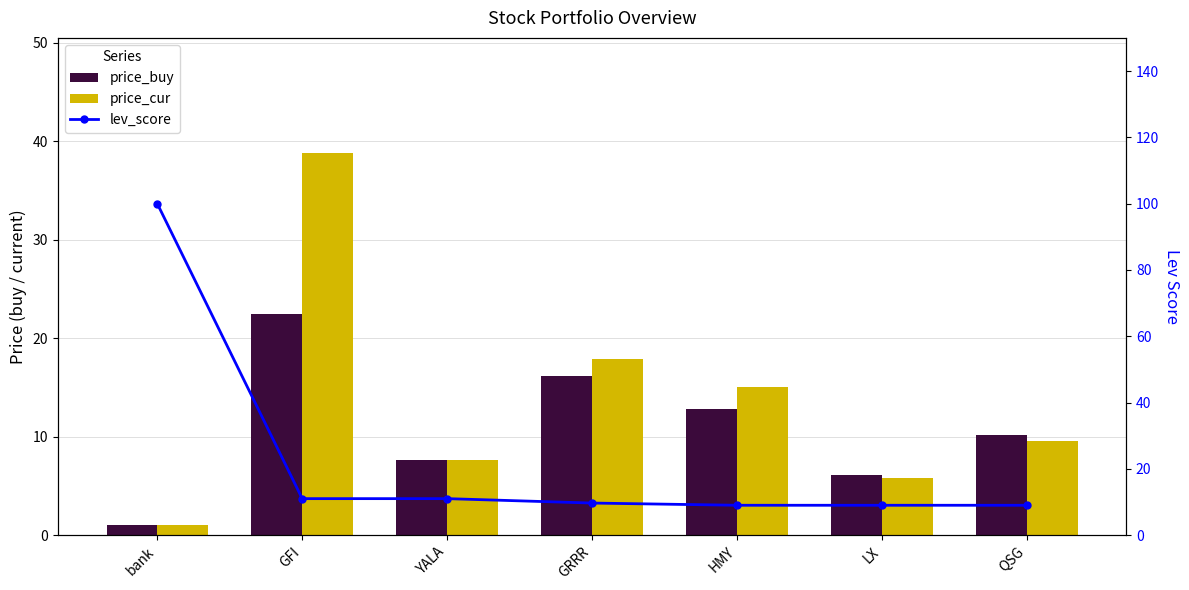

What is the approximate value of price_buy at LX?

6.1